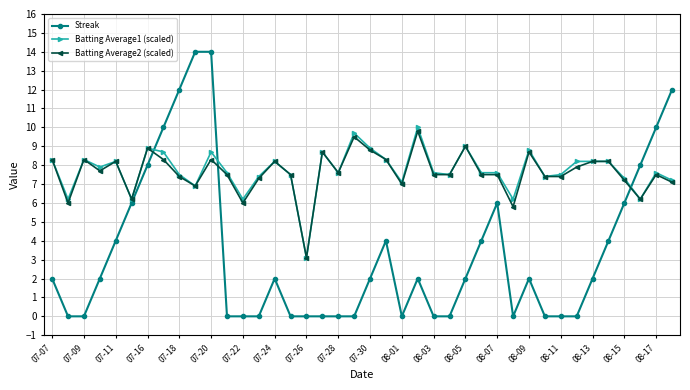

How many data points does each series have?

40